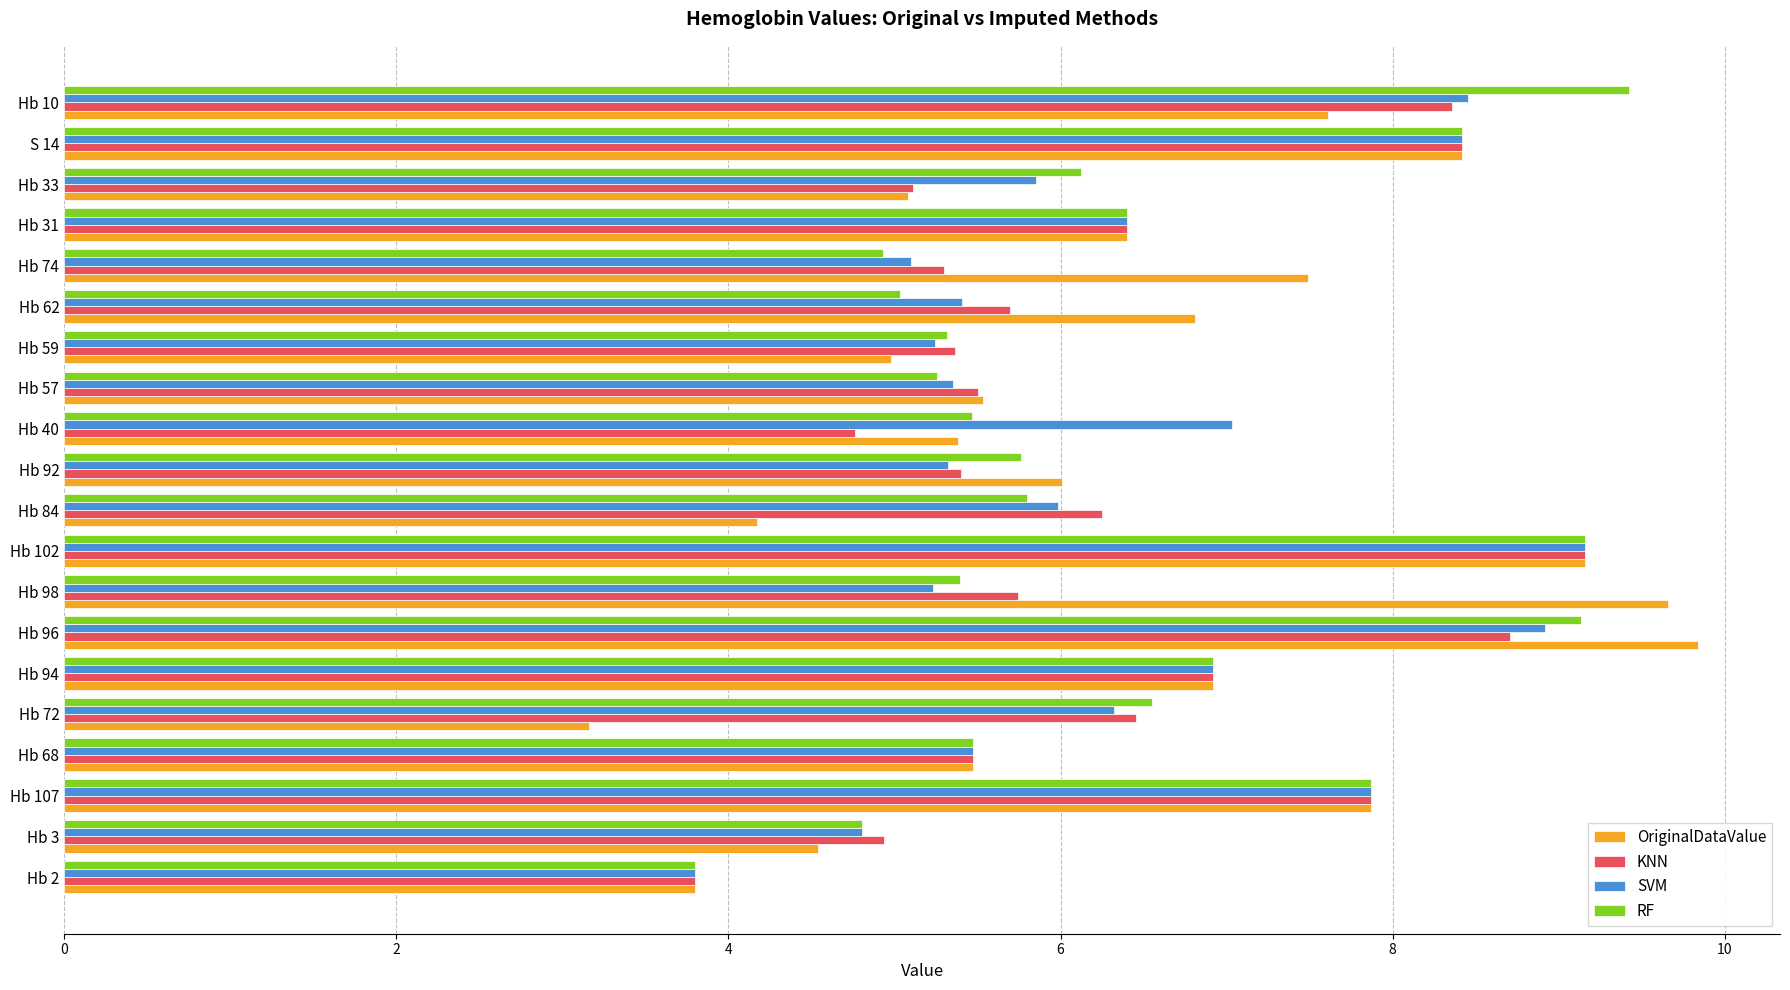

Between Hb 96 and Hb 31, which series saw the biggest shift?

OriginalDataValue